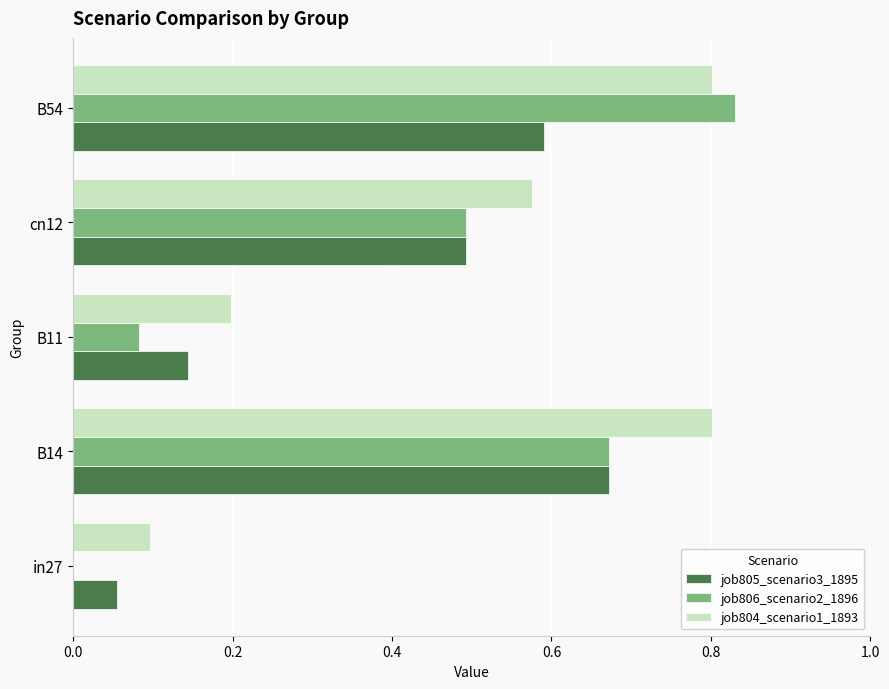

True or false: job805_scenario3_1895 has a value of 0.0 at in27.

False